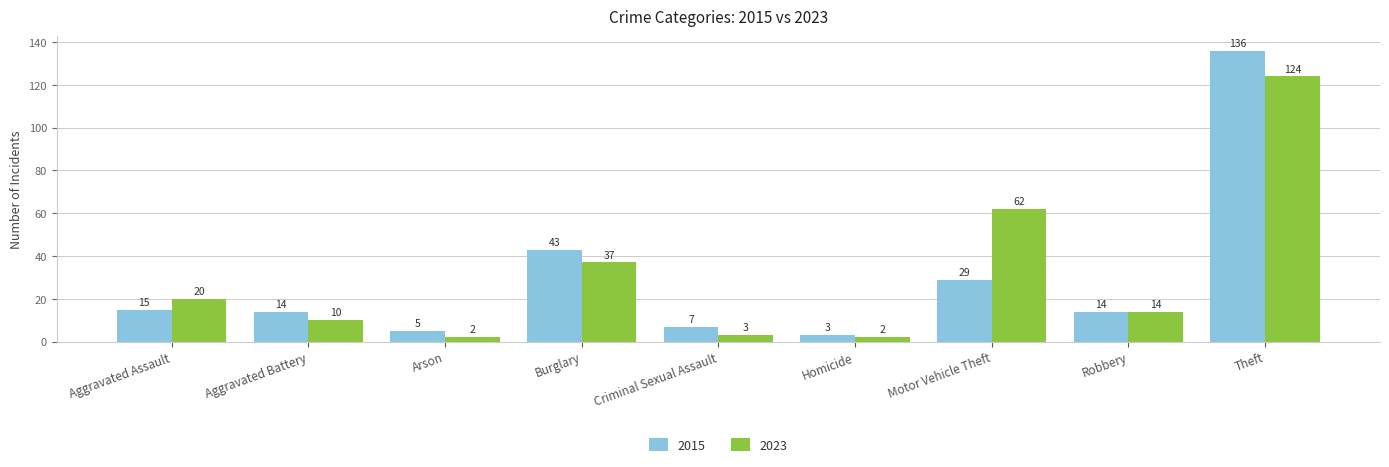

Which series has the largest total across all categories?

2023